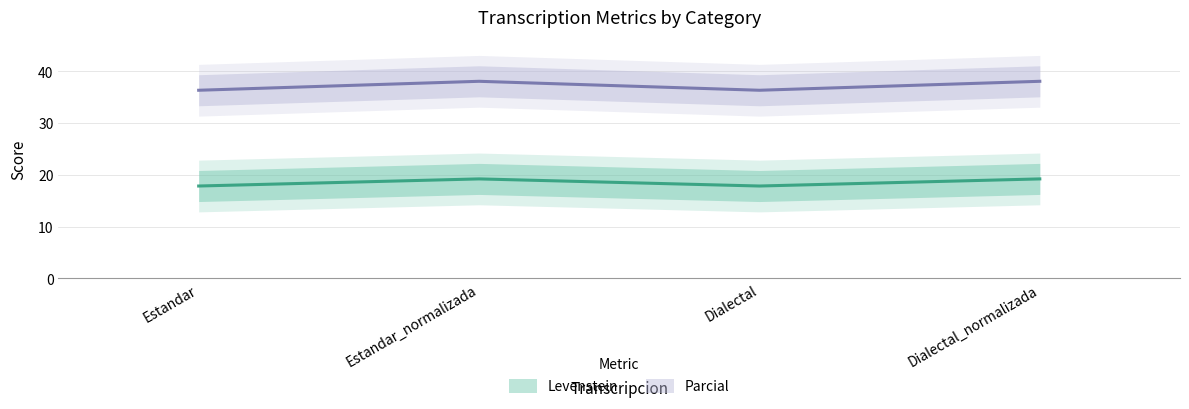

List the series in order of their peak value, lowest first.

Levenstein, Parcial